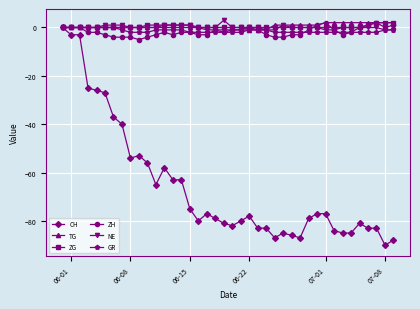

What is the minimum value shown in the chart?

-90